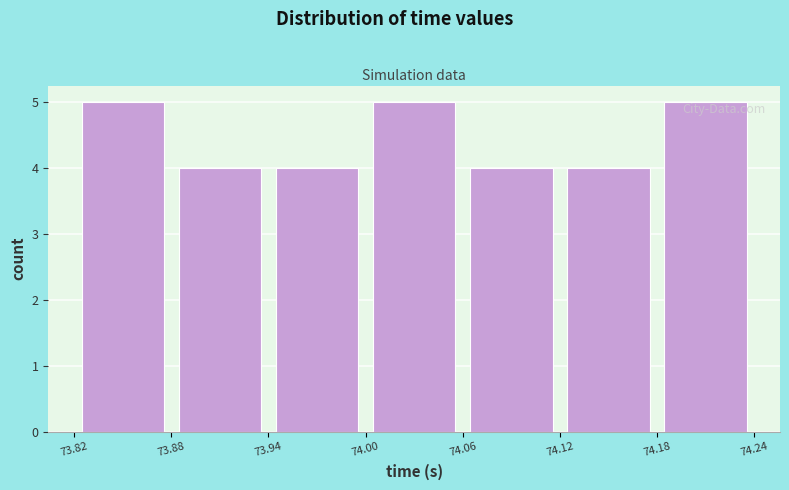

Reading left to right, transcribe this chart: for each bar, give the range it covers on the x-axis and its height. The values are not printed on the chart, so give them approximately, as read against the axis.

73.82 to 73.88: 5
73.88 to 73.94: 4
73.94 to 74.00: 4
74.00 to 74.06: 5
74.06 to 74.12: 4
74.12 to 74.18: 4
74.18 to 74.24: 5